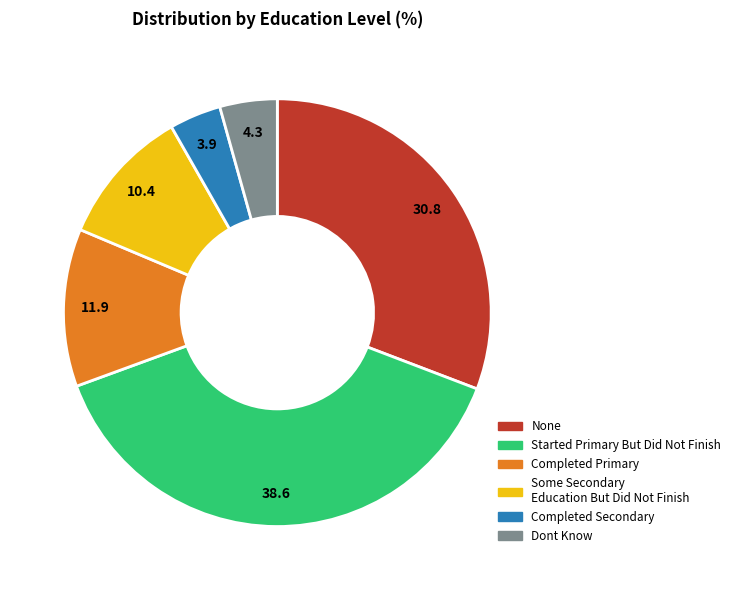

How many slices are in this pie chart?

6